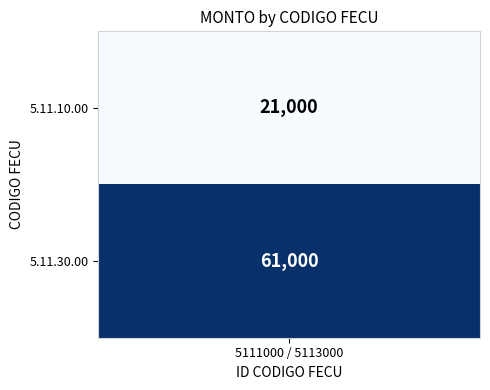

What is the difference between the maximum and minimum values?

40000